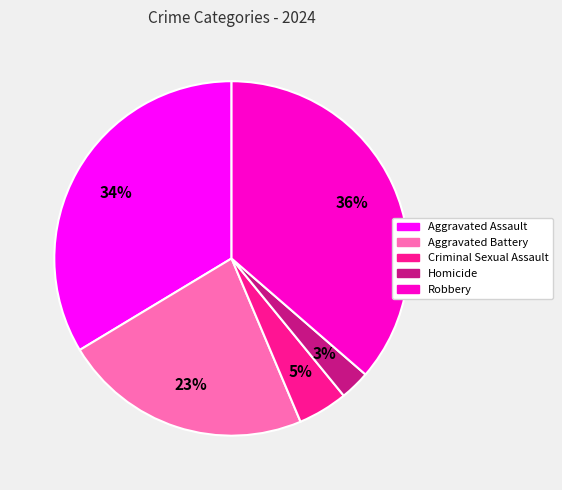

Is the sum of Criminal Sexual Assault and Aggravated Assault greater than half?

No